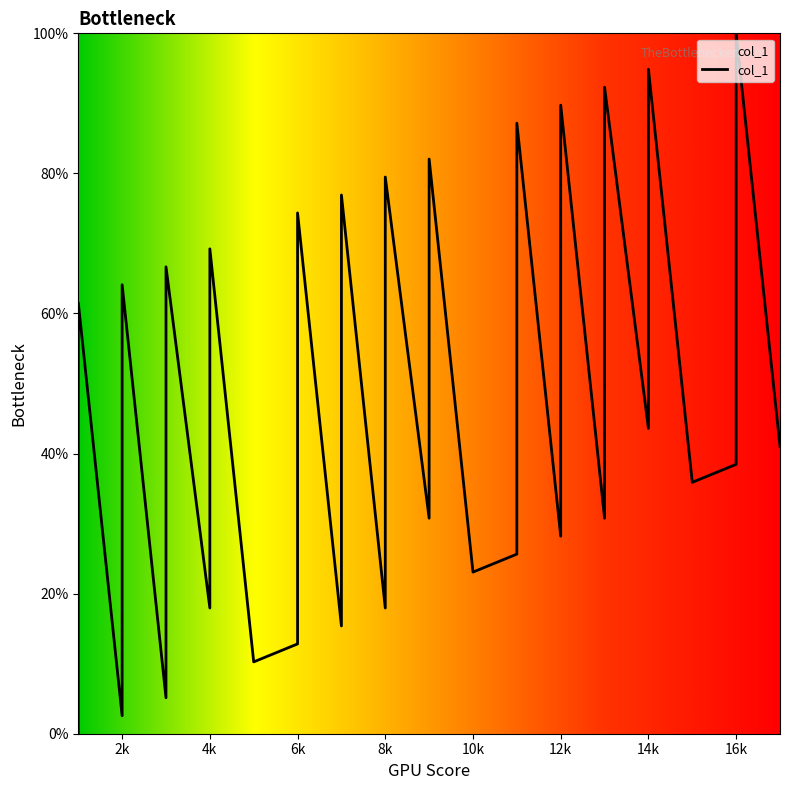

The chart shows a value of 90.6 at 3. True or false?

False